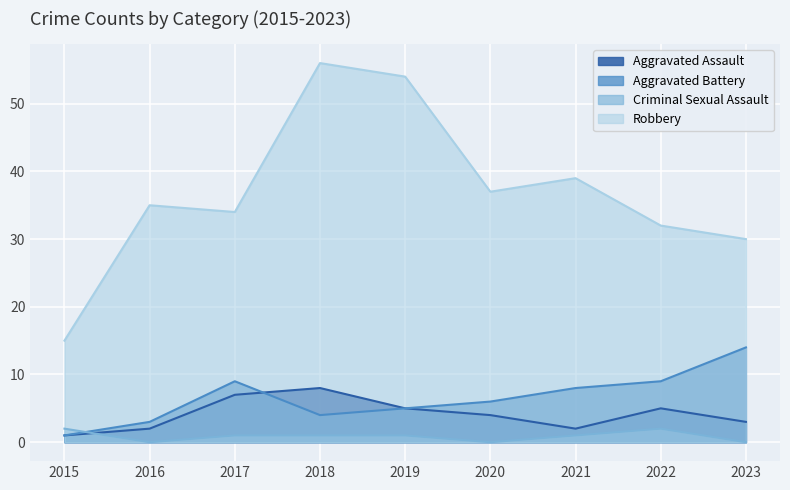

Does the chart display data point markers on the line(s)?

No